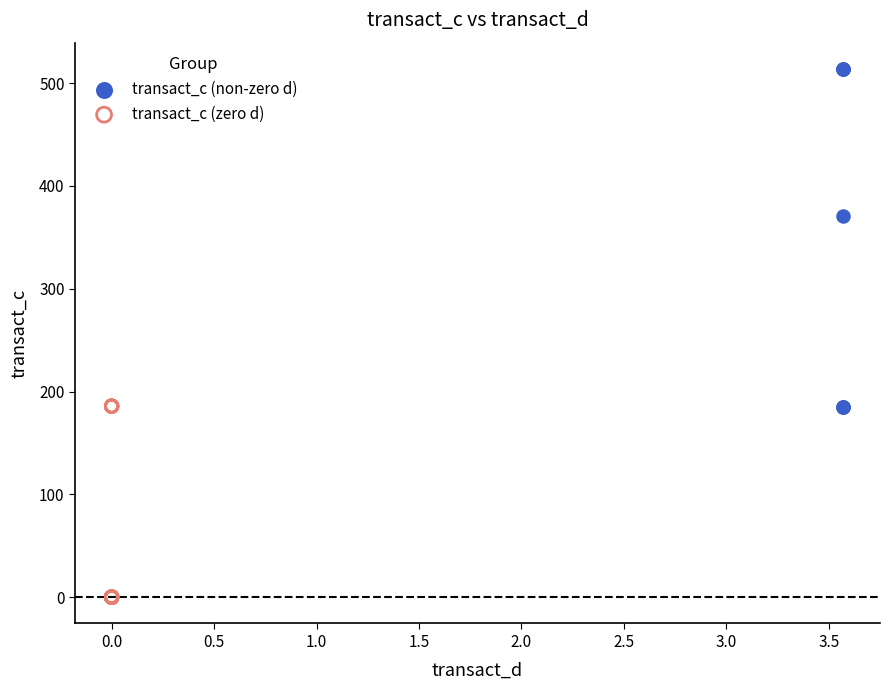

Which series has the largest Y range (max minus min)?

transact_c (non-zero d)